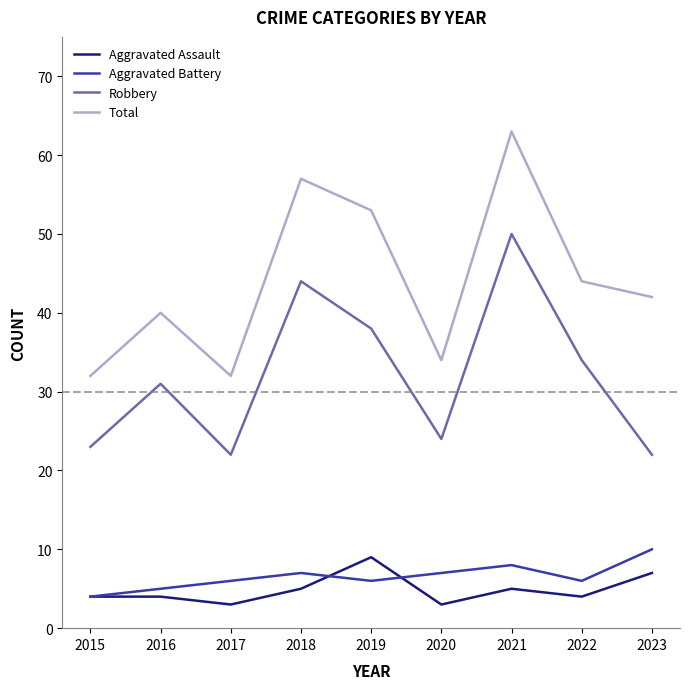

How many lines are shown in the chart?

4